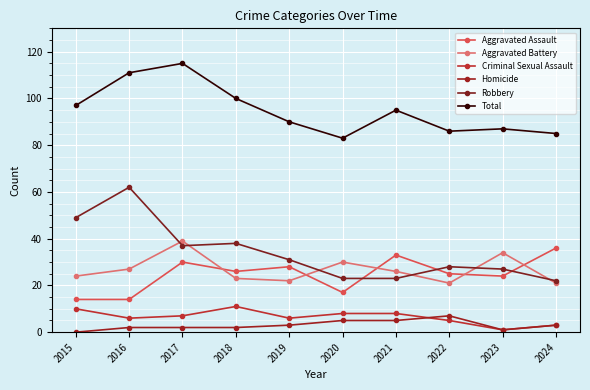

After their last crossing, which series has the higher values: Aggravated Battery or Aggravated Assault?

Aggravated Assault